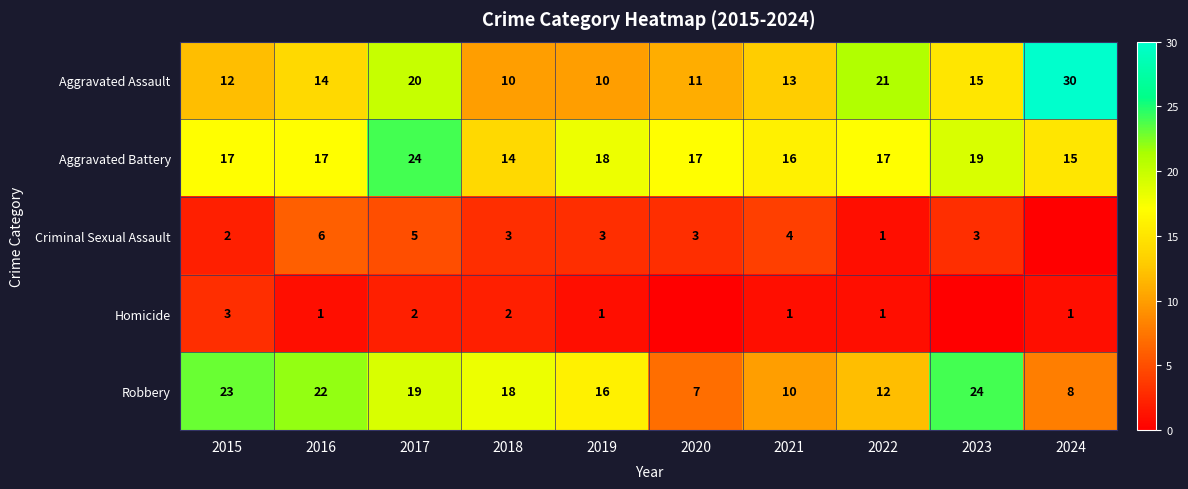

At how many categories does at least one series exceed 1?

10